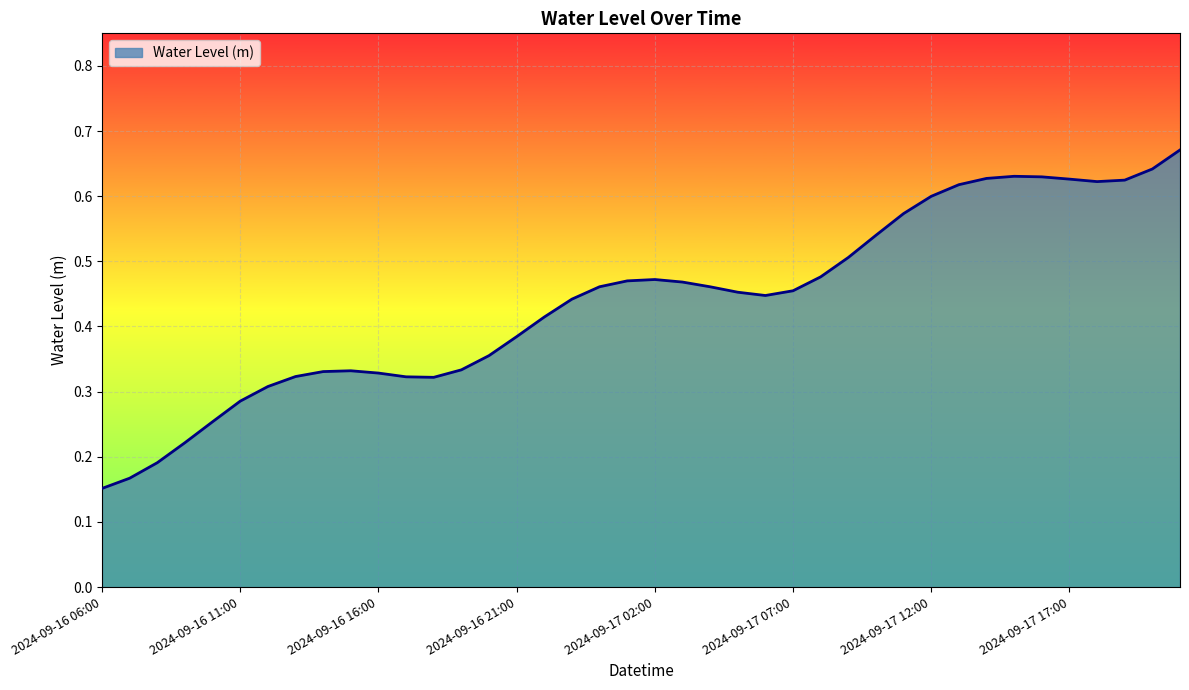

Does the chart have visible grid lines?

Yes